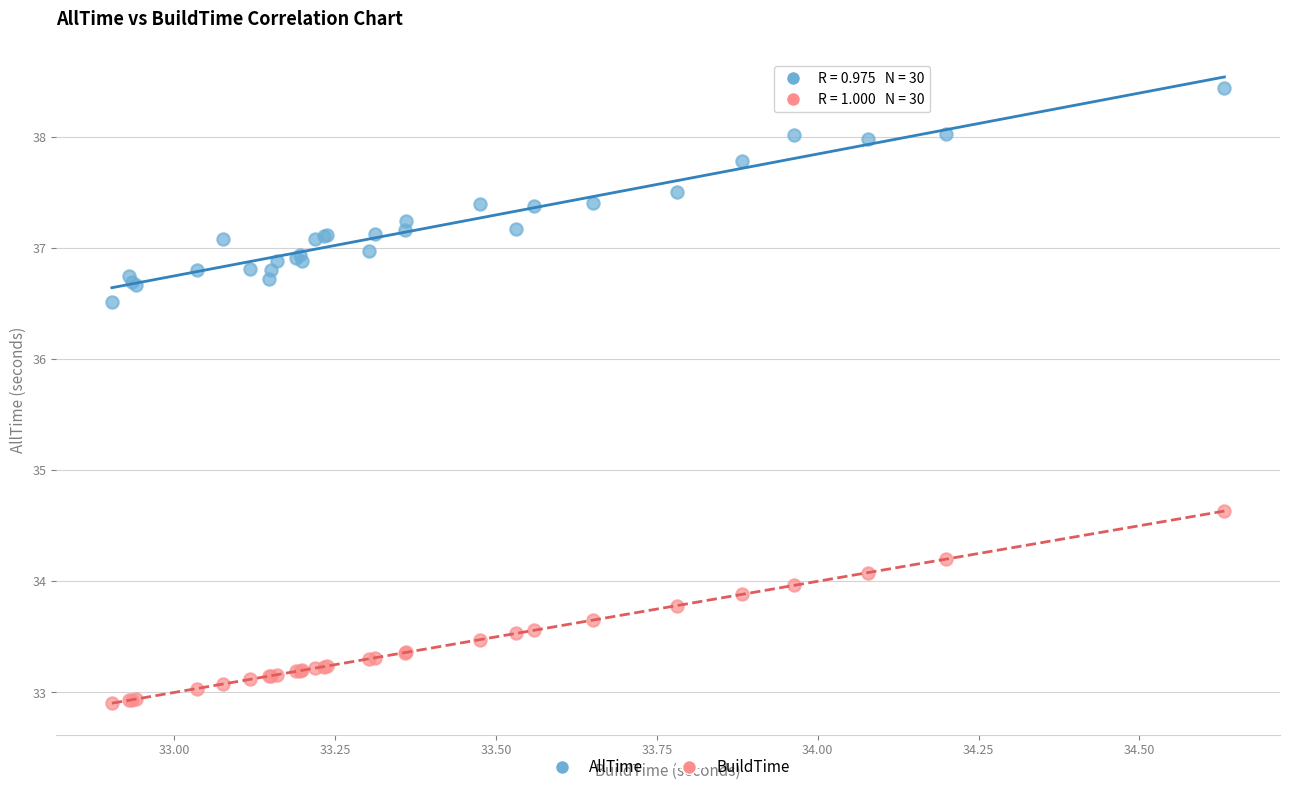

Which series has the largest Y range (max minus min)?

AllTime